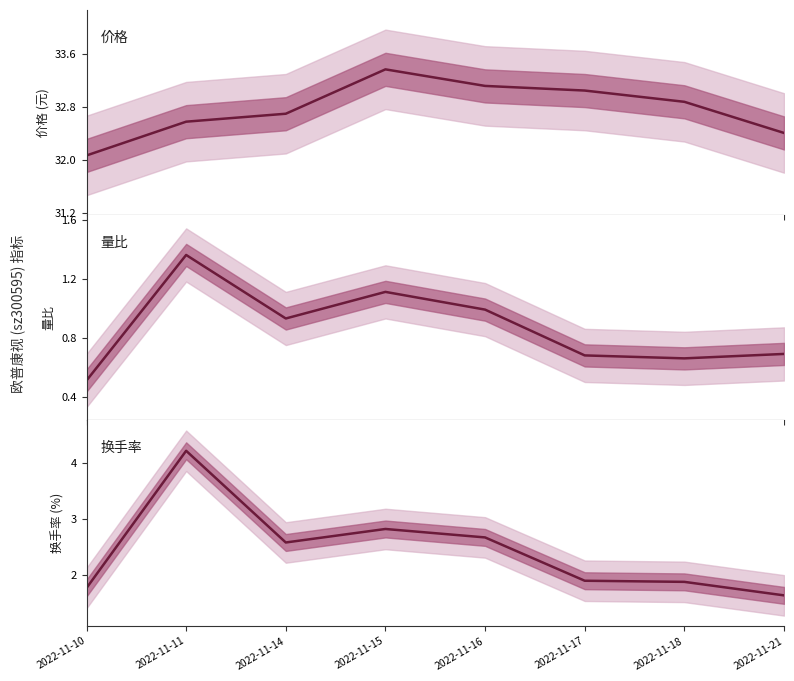

True or false: 量比 and 换手率 intersect in this chart.

False